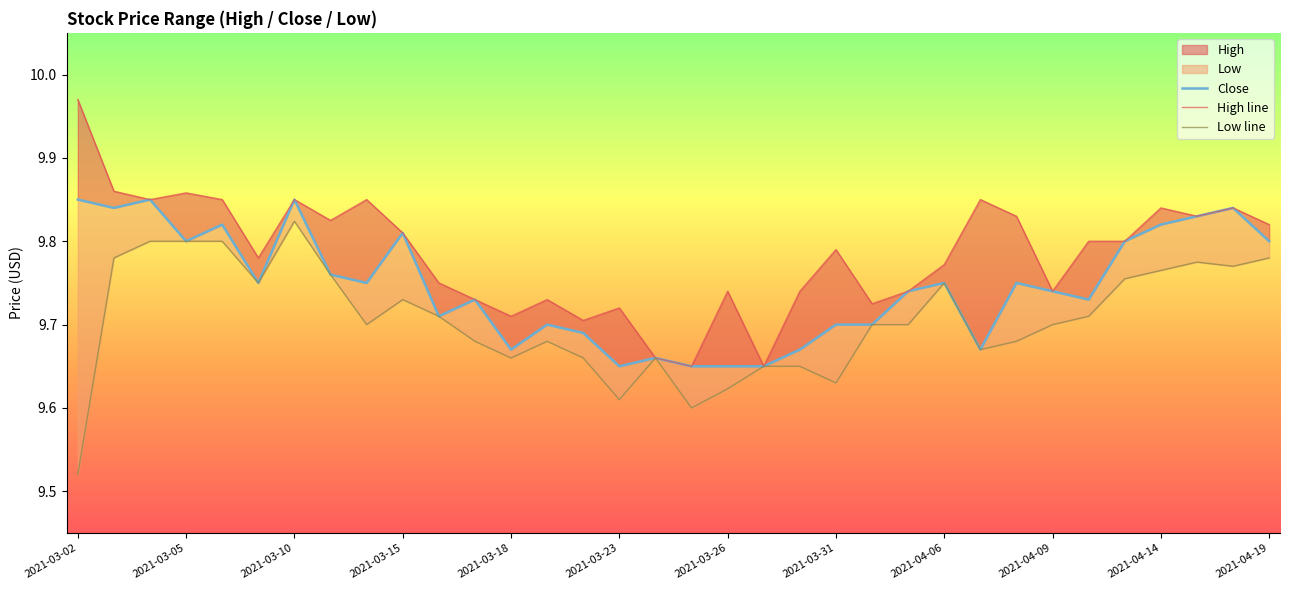

How many lines are shown in the chart?

3